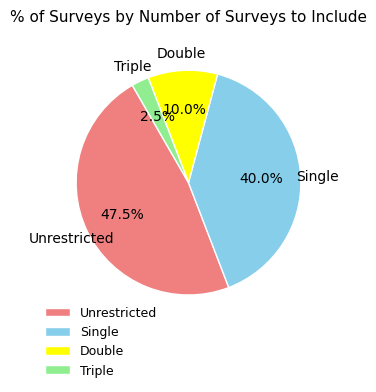

Between Single and Unrestricted, which is larger?

Unrestricted